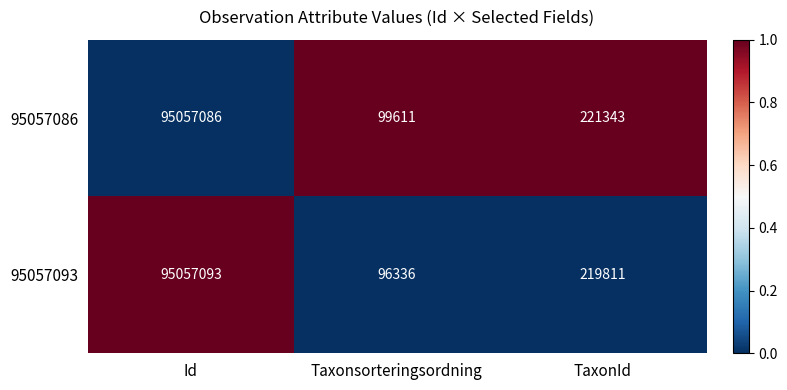

Which series has the largest total across all categories?

95057086